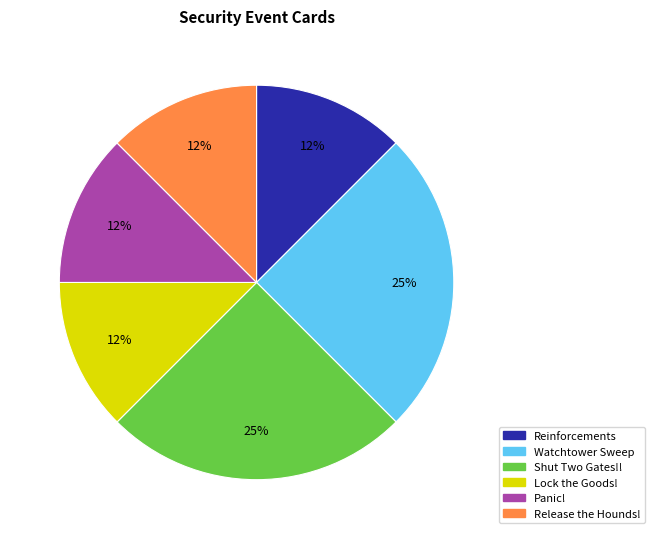

Approximately how many times larger is the value at Reinforcements compared to Panic!?

1.0